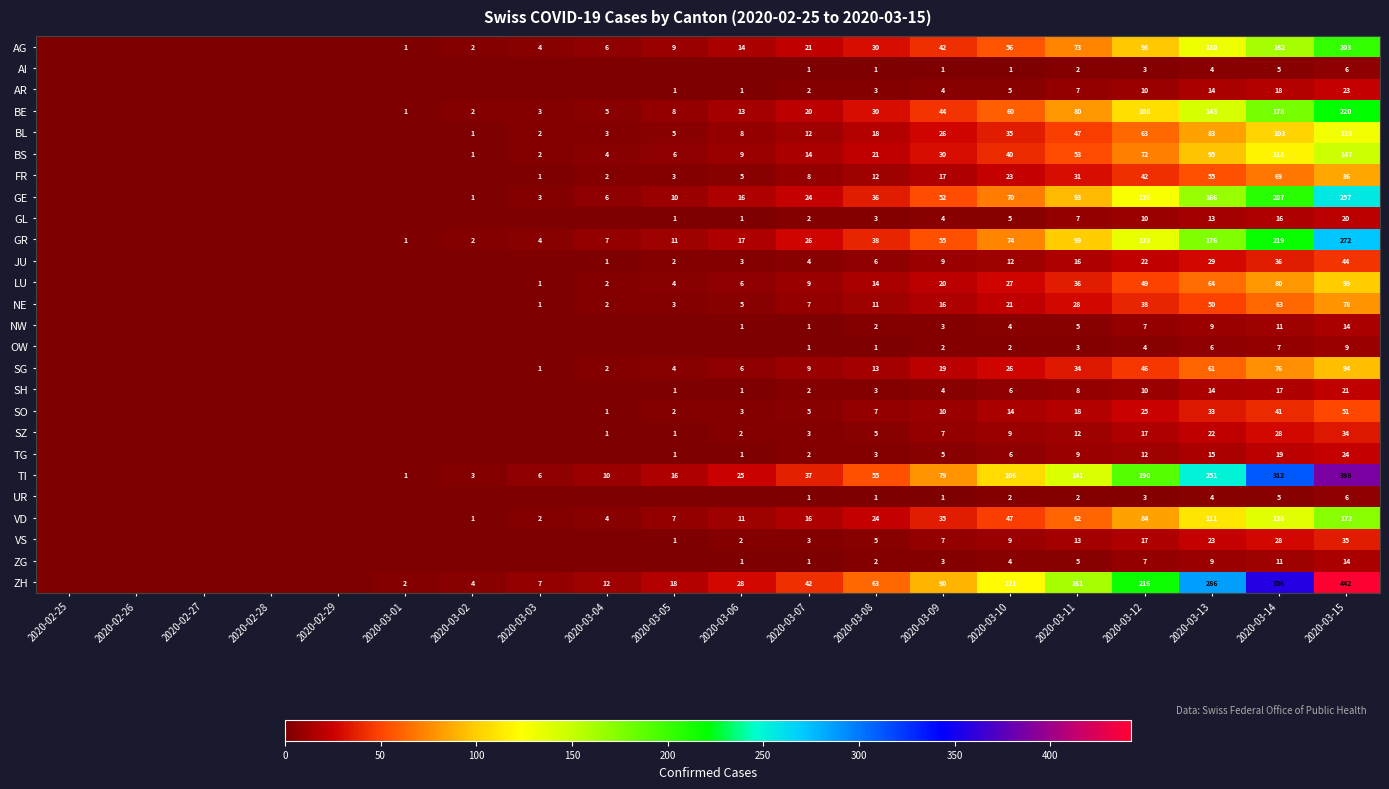

What is the difference between the GR values at 2020-03-14 and 2020-03-13?

43